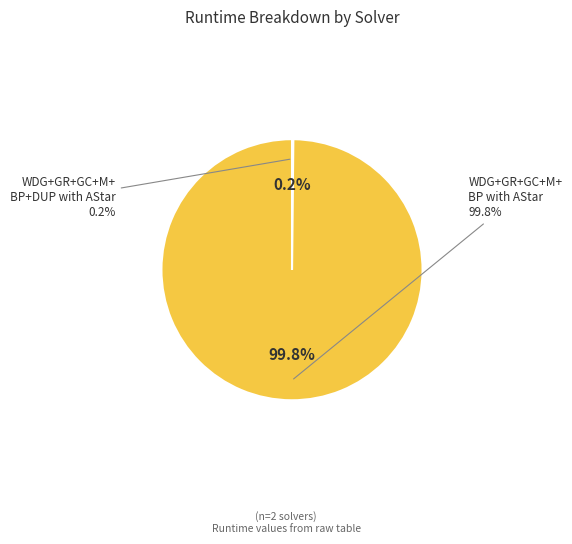

Is there a majority slice in this chart?

Yes